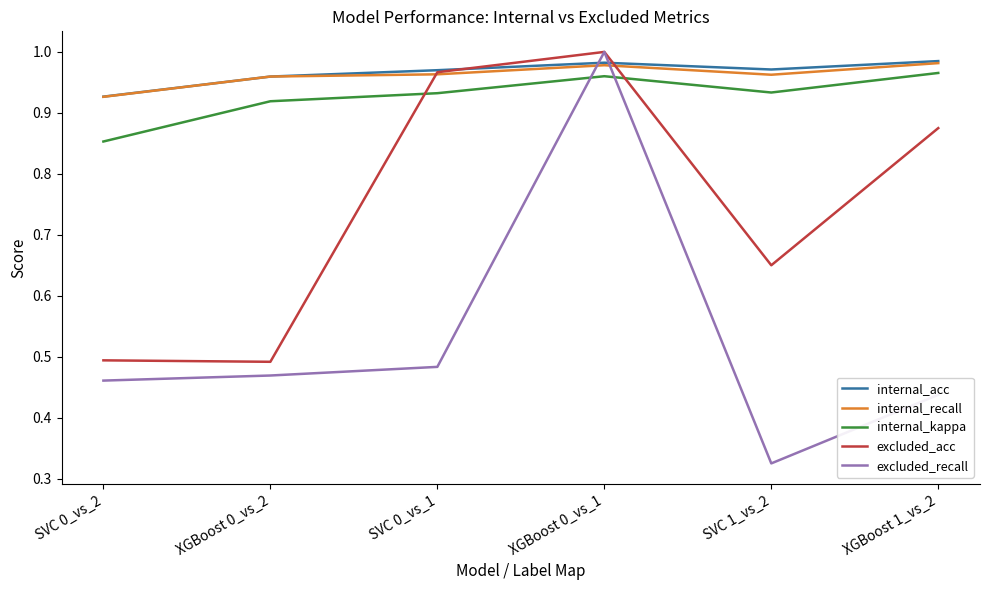

Where is the first local minimum for internal_acc?

SVC 1_vs_2